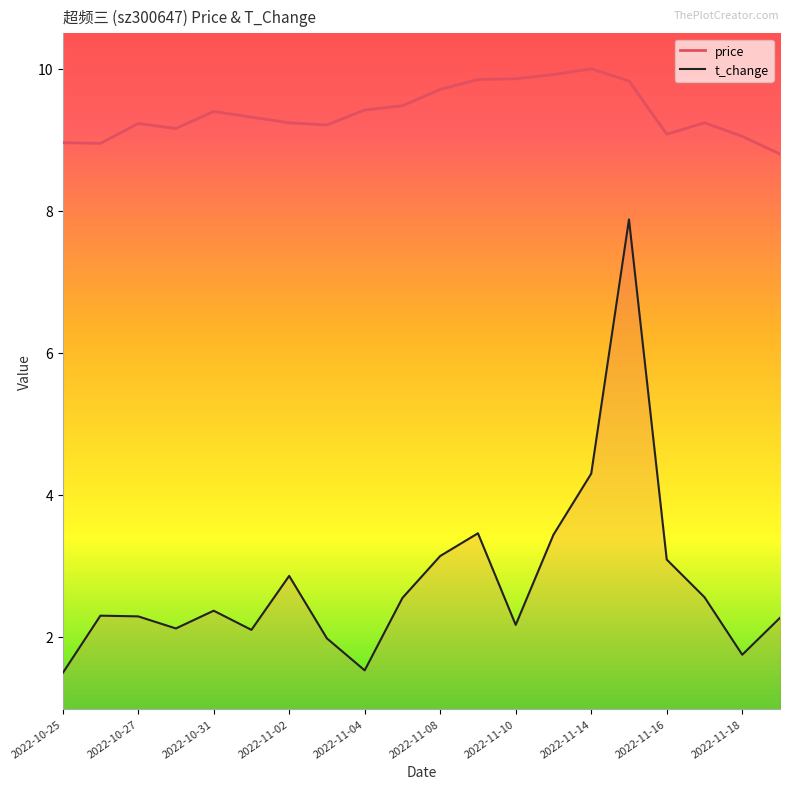

List the series in order of their peak value, lowest first.

t_change, price